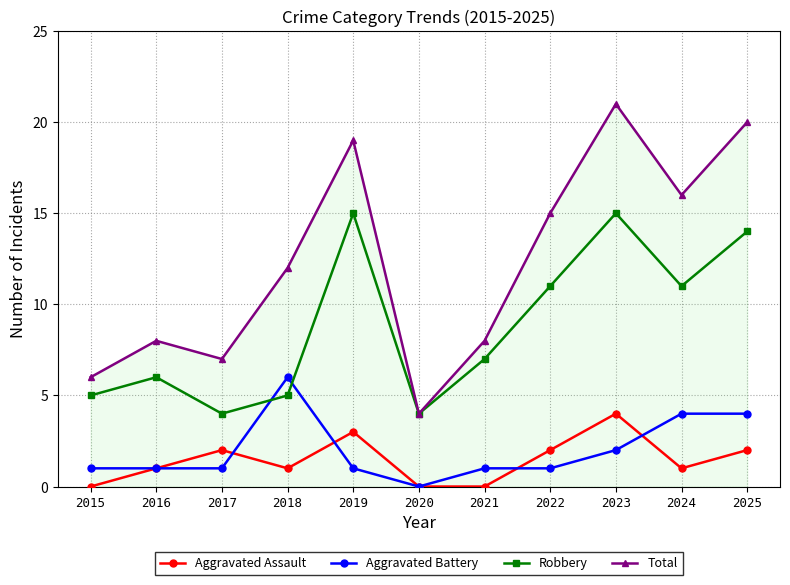

Which category has the lowest value in the Aggravated Battery series?

2020